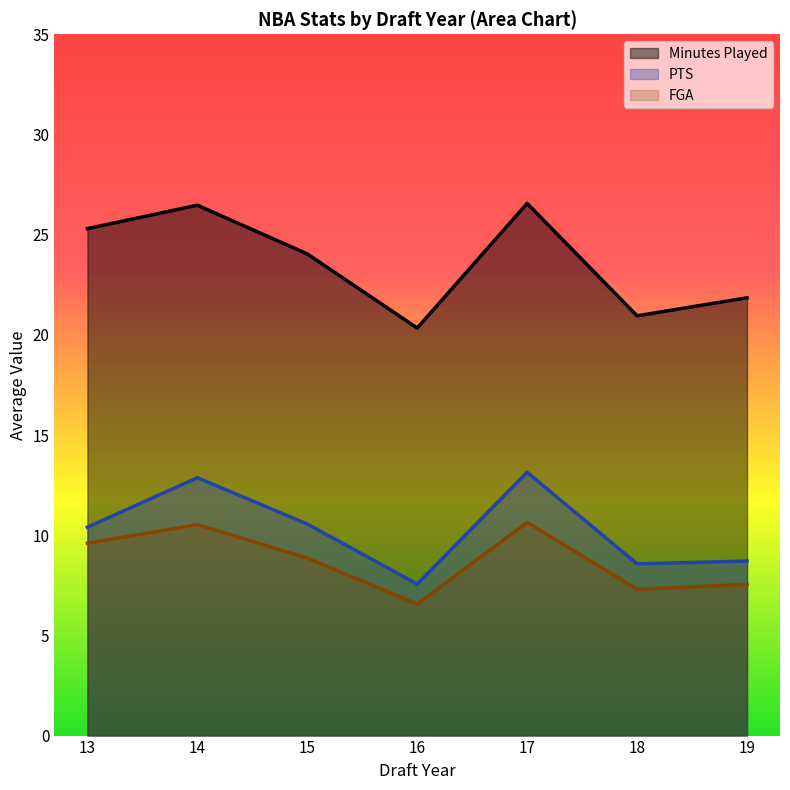

Which series changed the most between 14 and 18?

Minutes Played